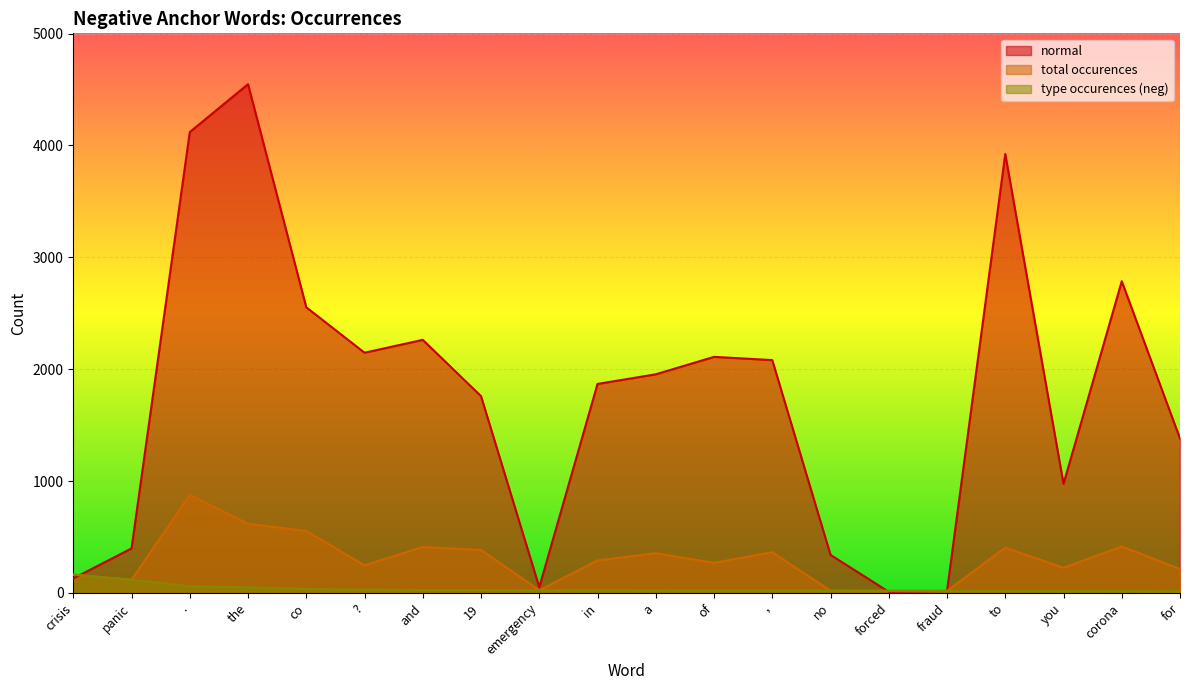

What is the highest value of the normal series?

4547